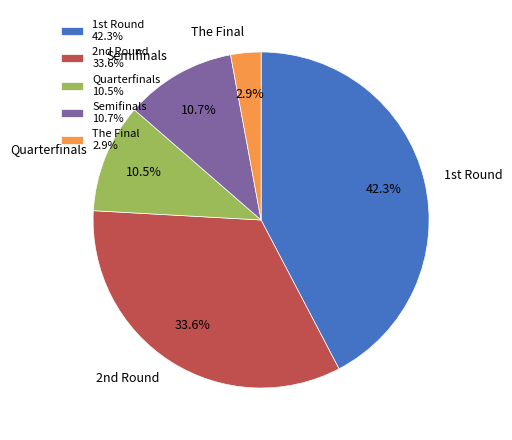

Does any single category account for the majority?

No